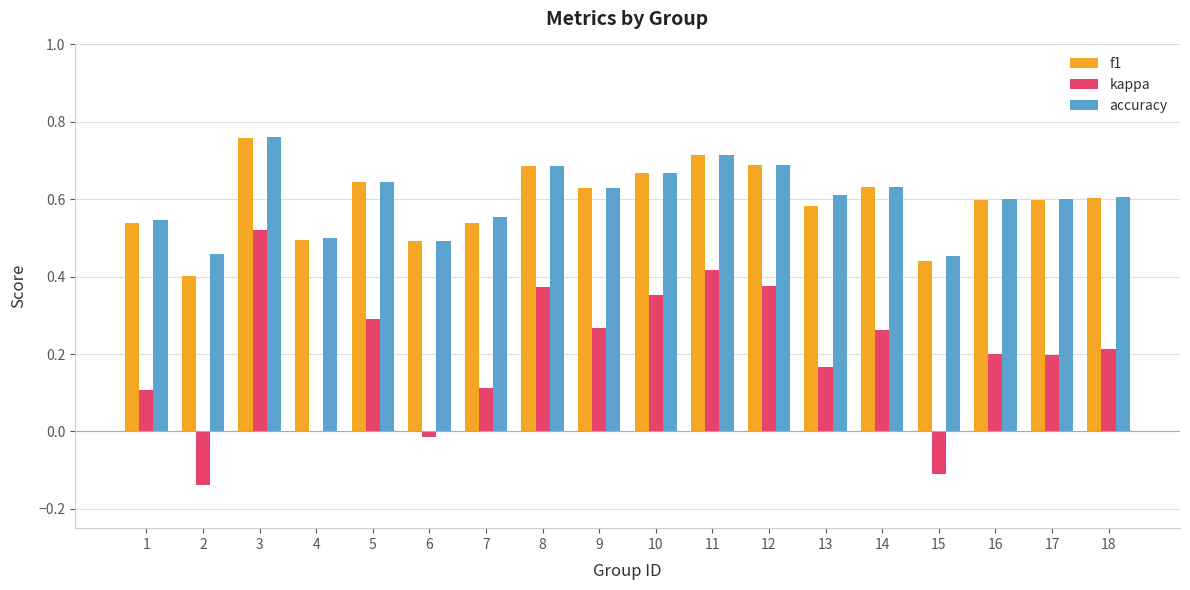

Which category has the highest value in the accuracy series?

3